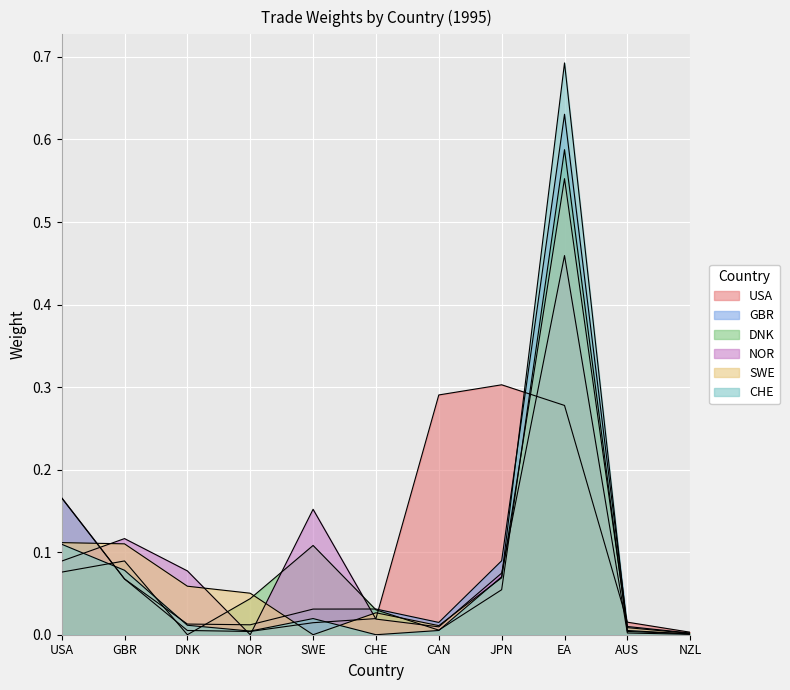

The value of CHE at EA is 0.7. True or false?

True